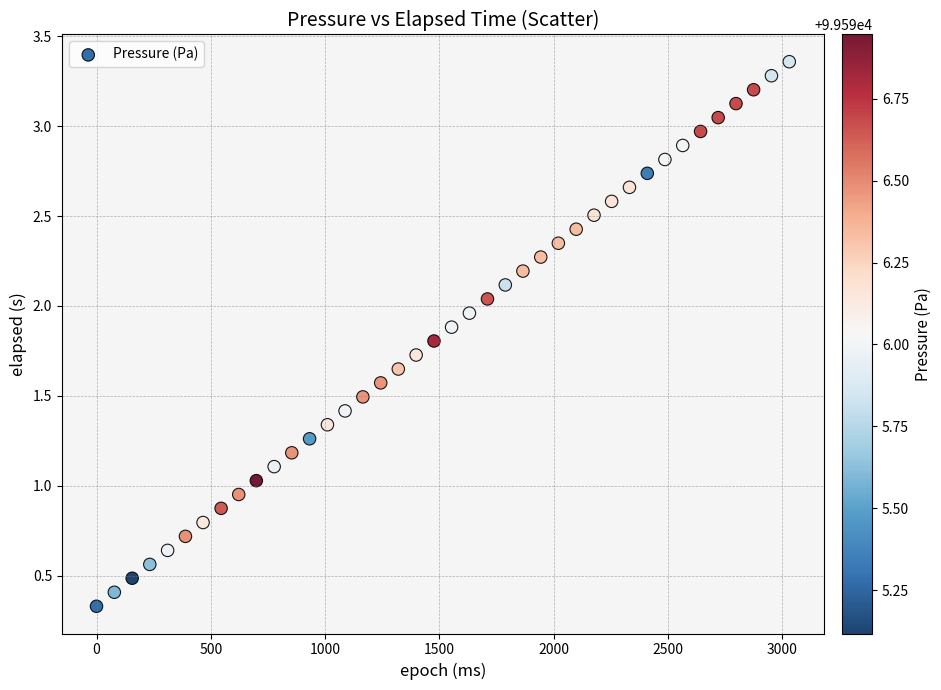

What is the range of X values (max minus min)?

3030.0